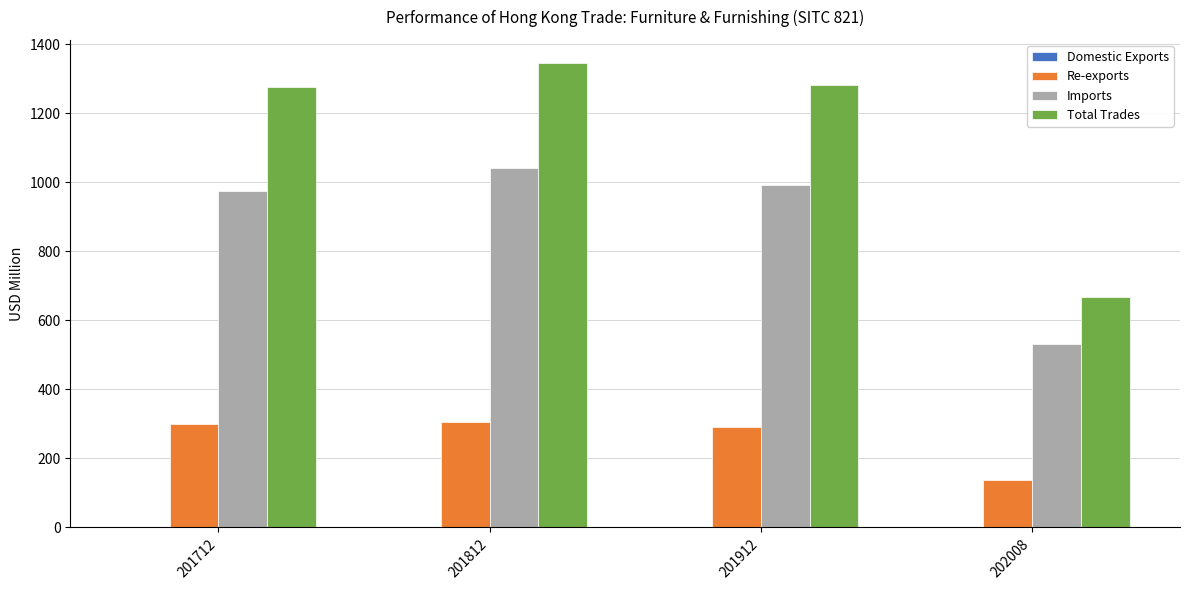

Is the value of Re-exports at 201812 greater than the value of Imports at 201812?

No